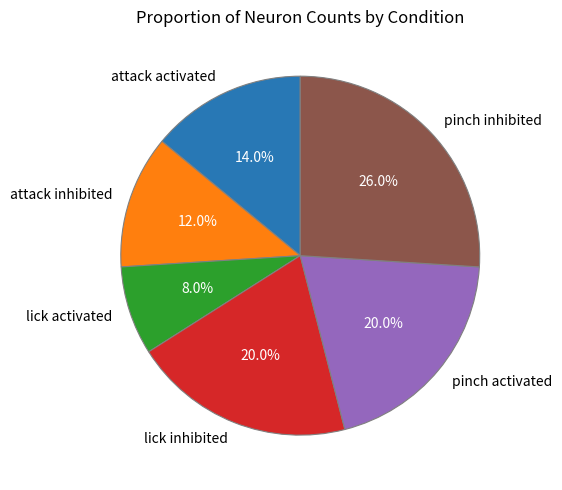

How many segments does this pie chart have?

6